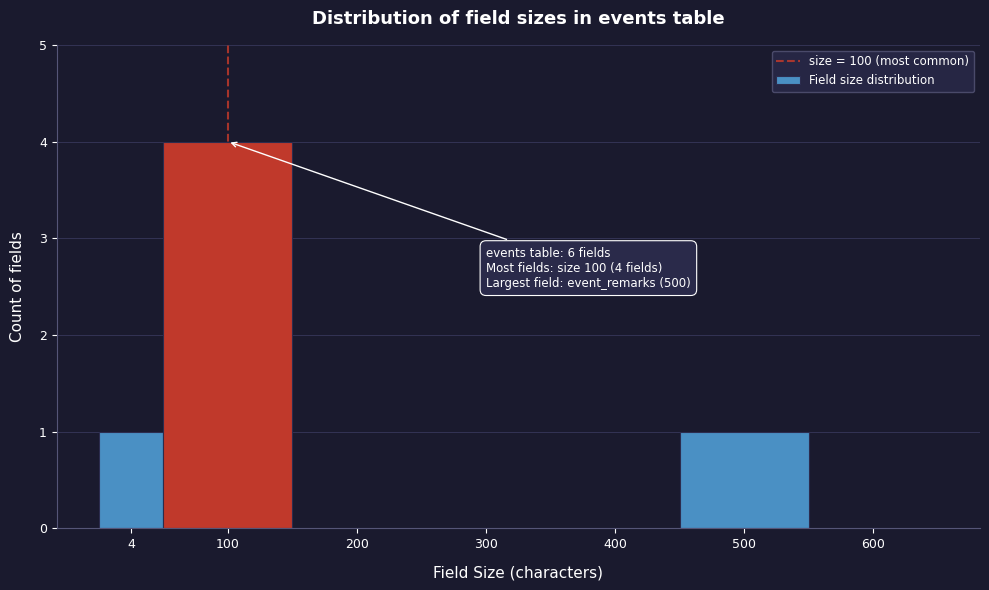

Reading left to right, what are all the values shown in this chart?

4=1	100=4	200=0	300=0	400=0	500=1	600=0